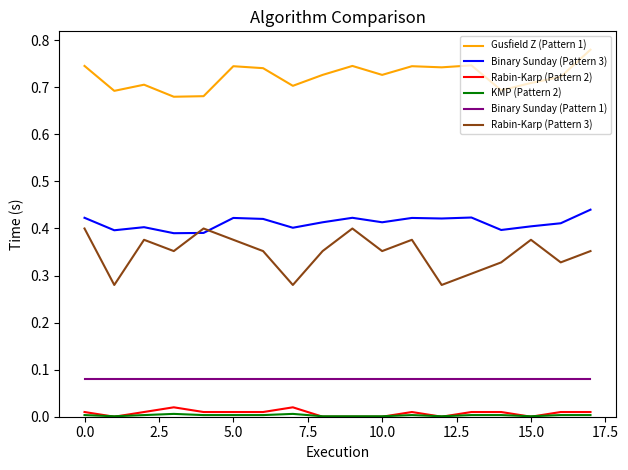

Count the number of data series in this chart.

6